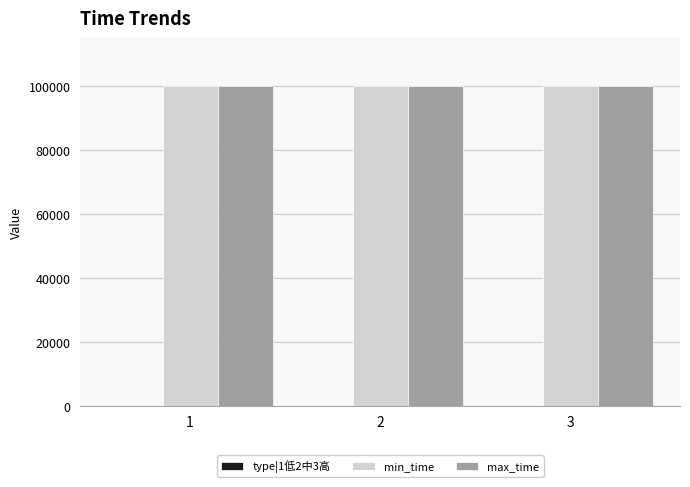

Between 1 and 2, which is larger?

2